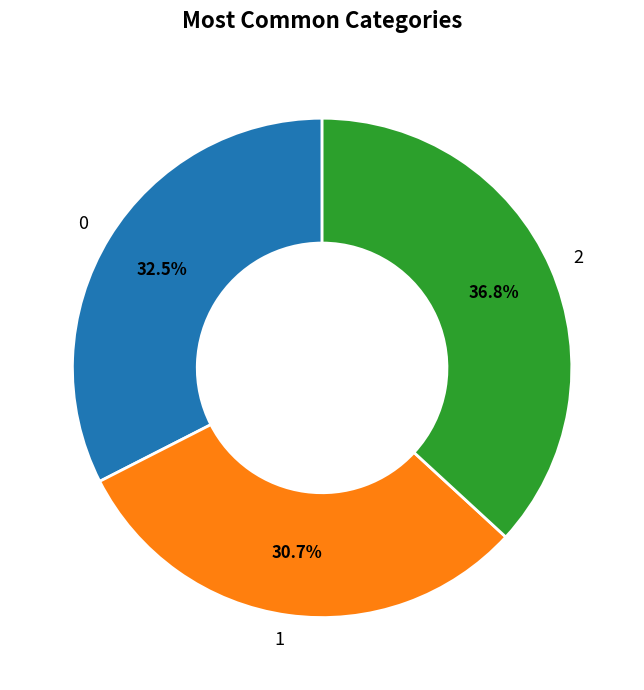

How much of the chart is everything except 2?

63.2%